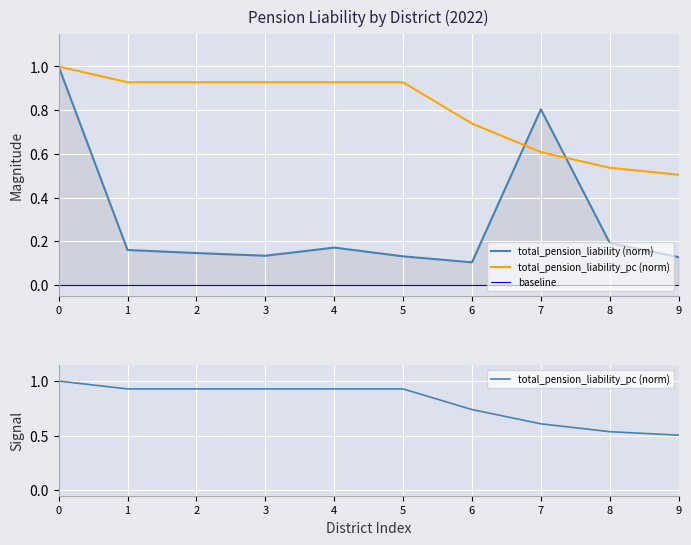

What is the highest value of the total_pension_liability (norm) series?

1.0